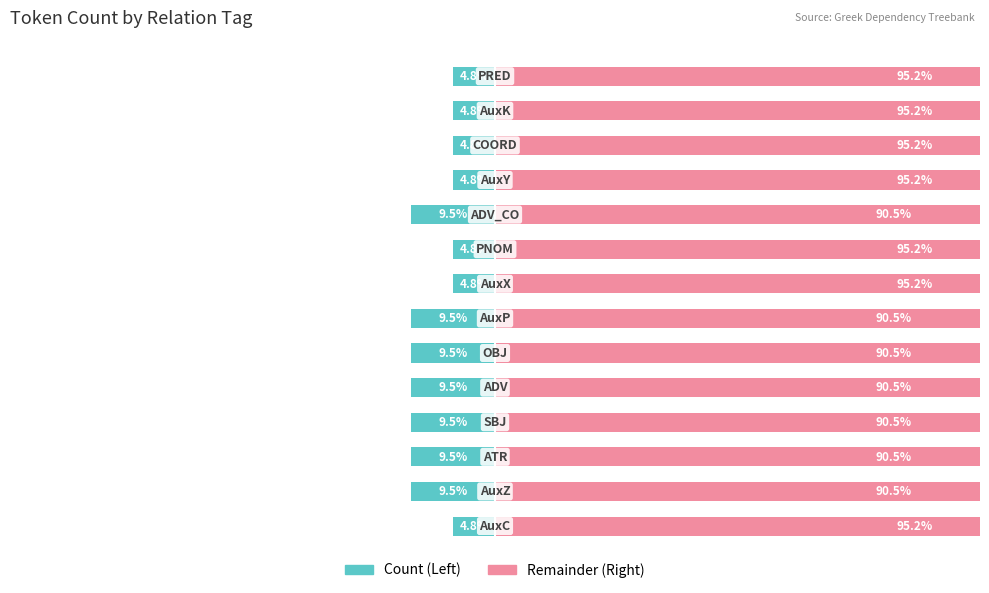

Are the bars grouped side by side (vs. stacked)?

Yes